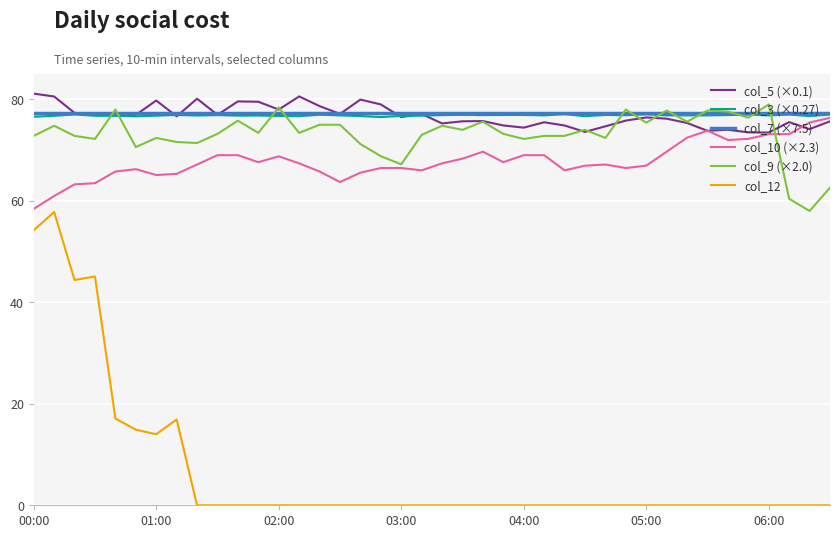

True or false: col_12 and col_3 (×0.27) cross at least once.

False